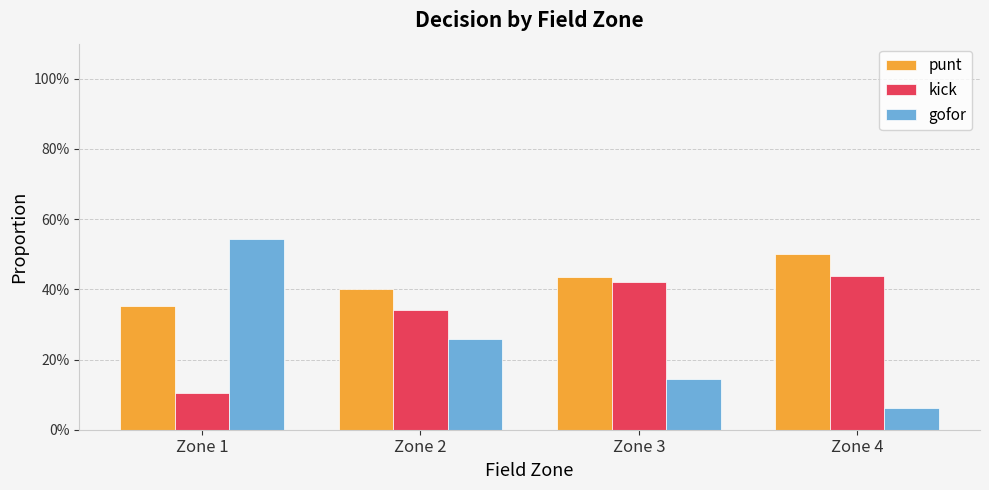

What is the difference between the maximum and minimum values in the kick series?

0.3